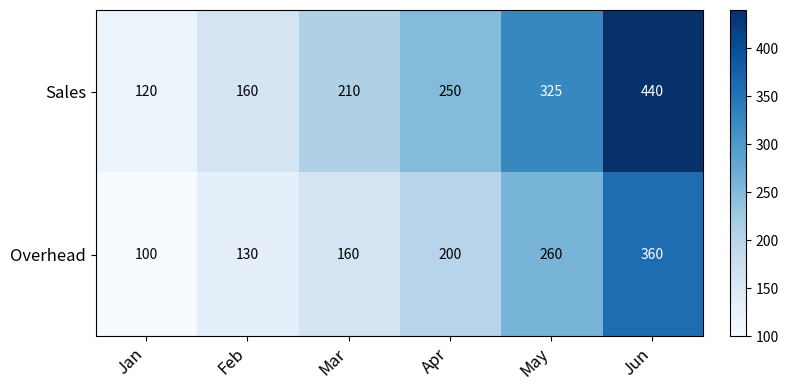

At how many categories does at least one series exceed 324?

2